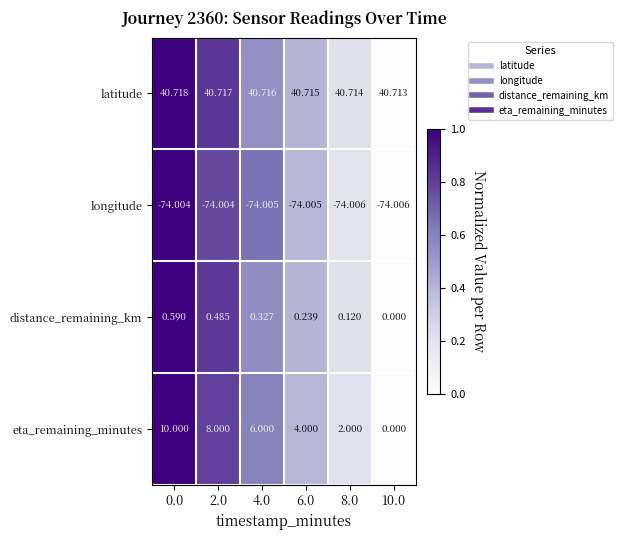

Which series has the widest spread of values?

eta_remaining_minutes